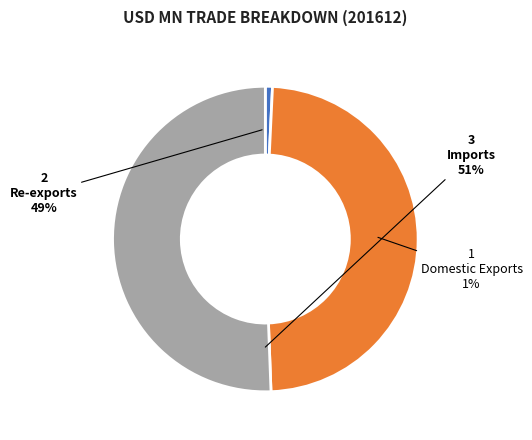

How many segments does this pie chart have?

3